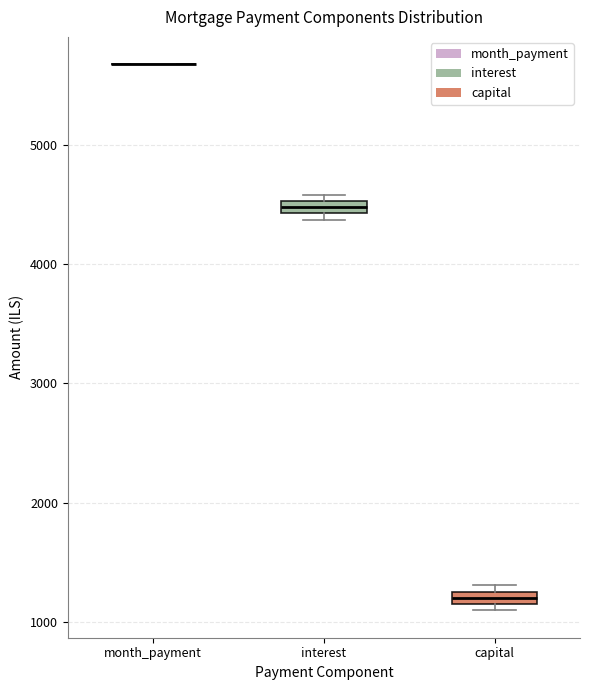

Where is the upper edge of the box for interest on the y-axis? The values are not printed on the chart, so give them approximately, as read against the axis.

4500